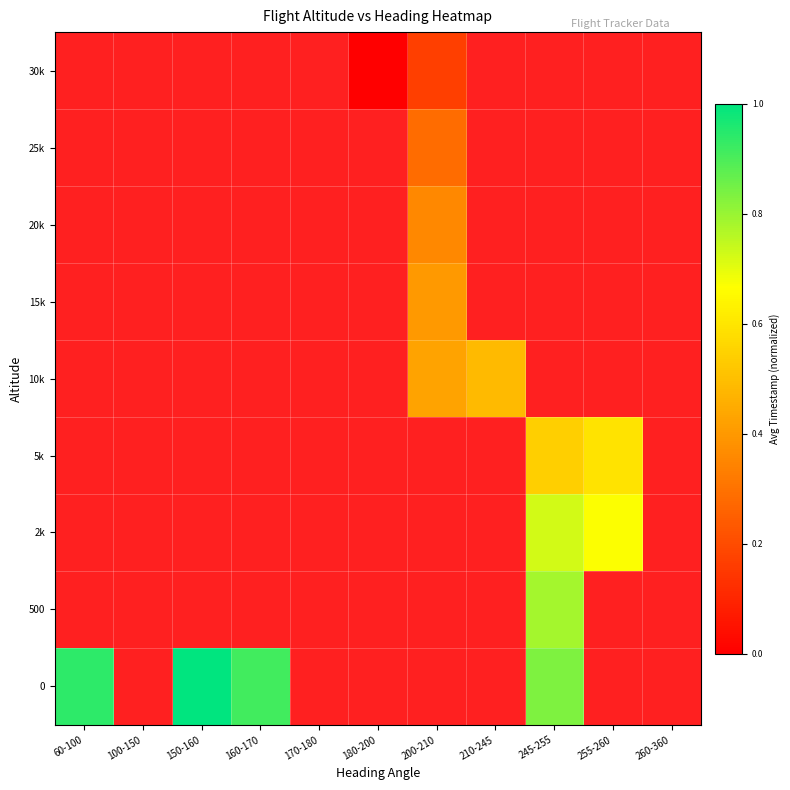

The 25k series shows 0.5 at 200-210. True or false?

False